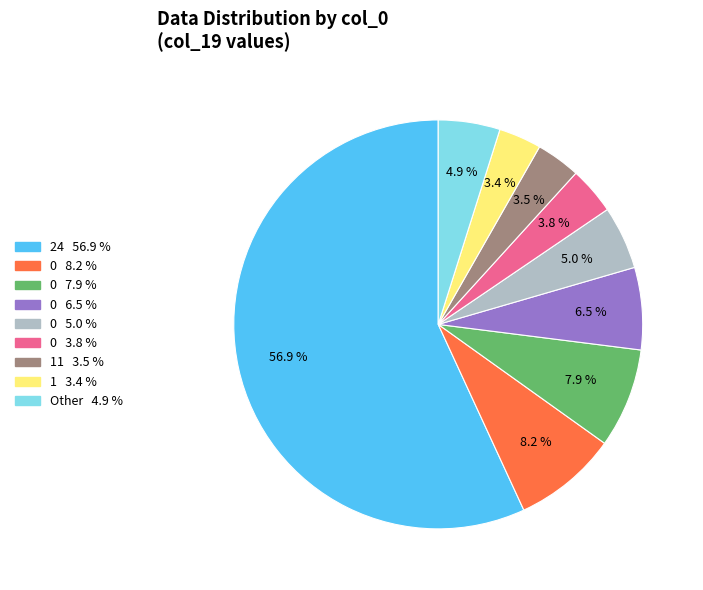

Is there any slice that represents more than half of the pie?

Yes